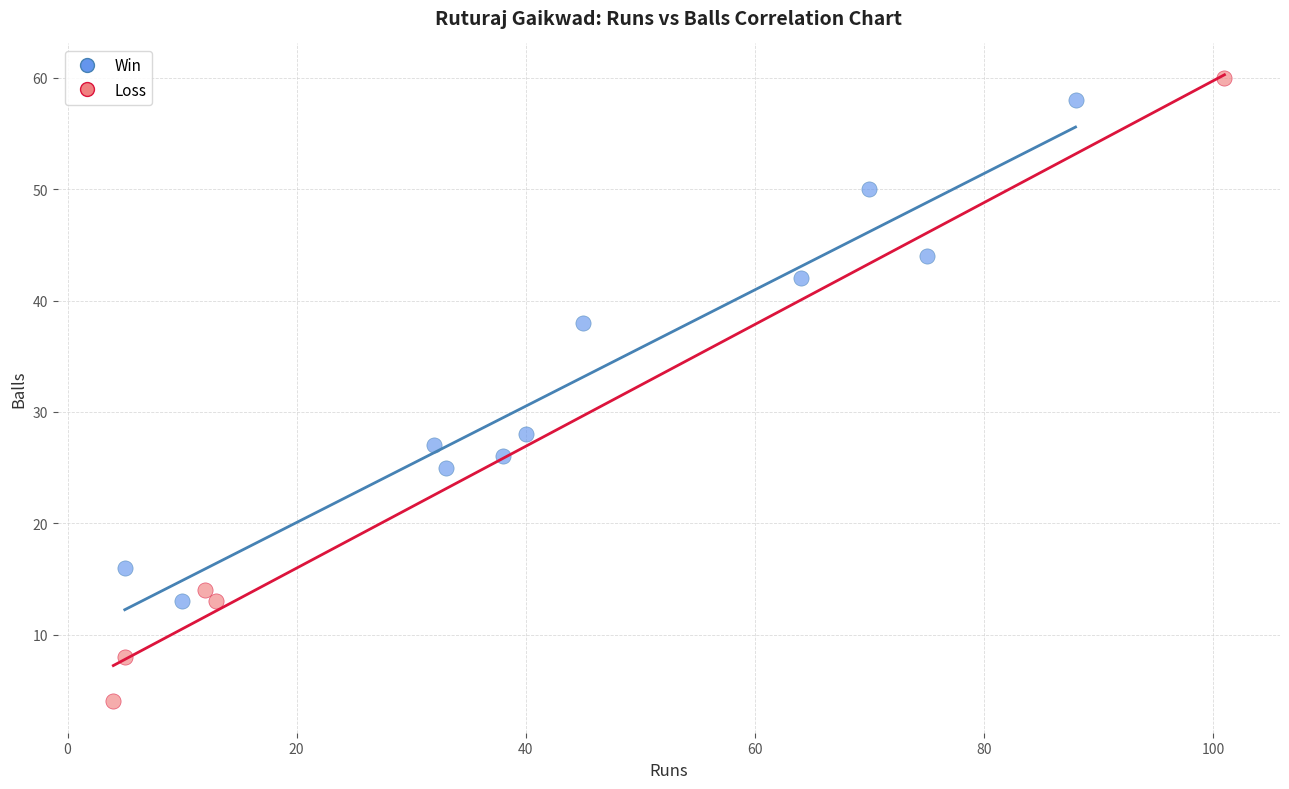

Which series contains the lowest Y value?

Loss